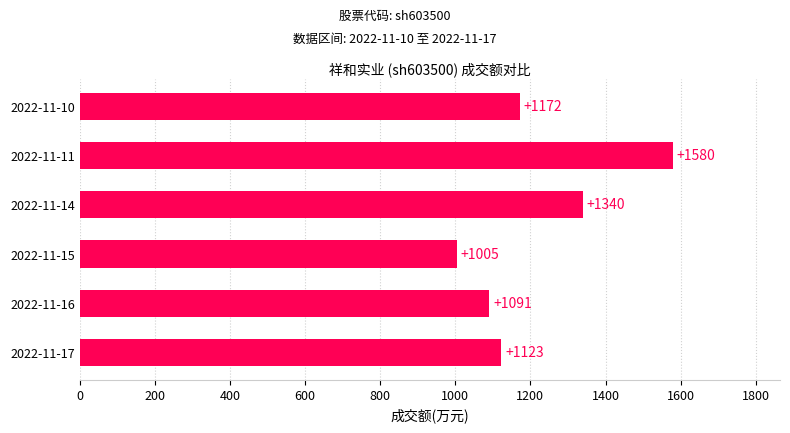

Rank the categories by value from highest to lowest.

2022-11-11, 2022-11-14, 2022-11-10, 2022-11-17, 2022-11-16, 2022-11-15